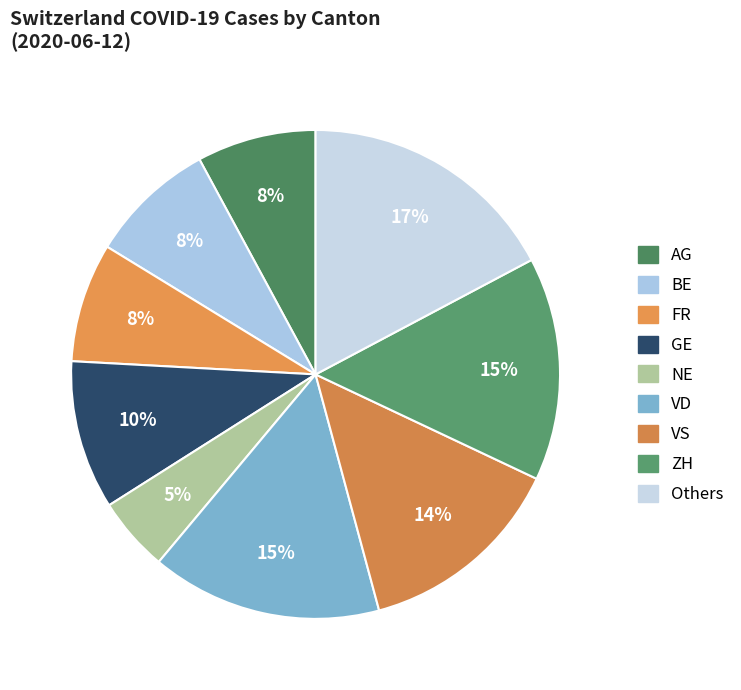

How many slices are in this pie chart?

9